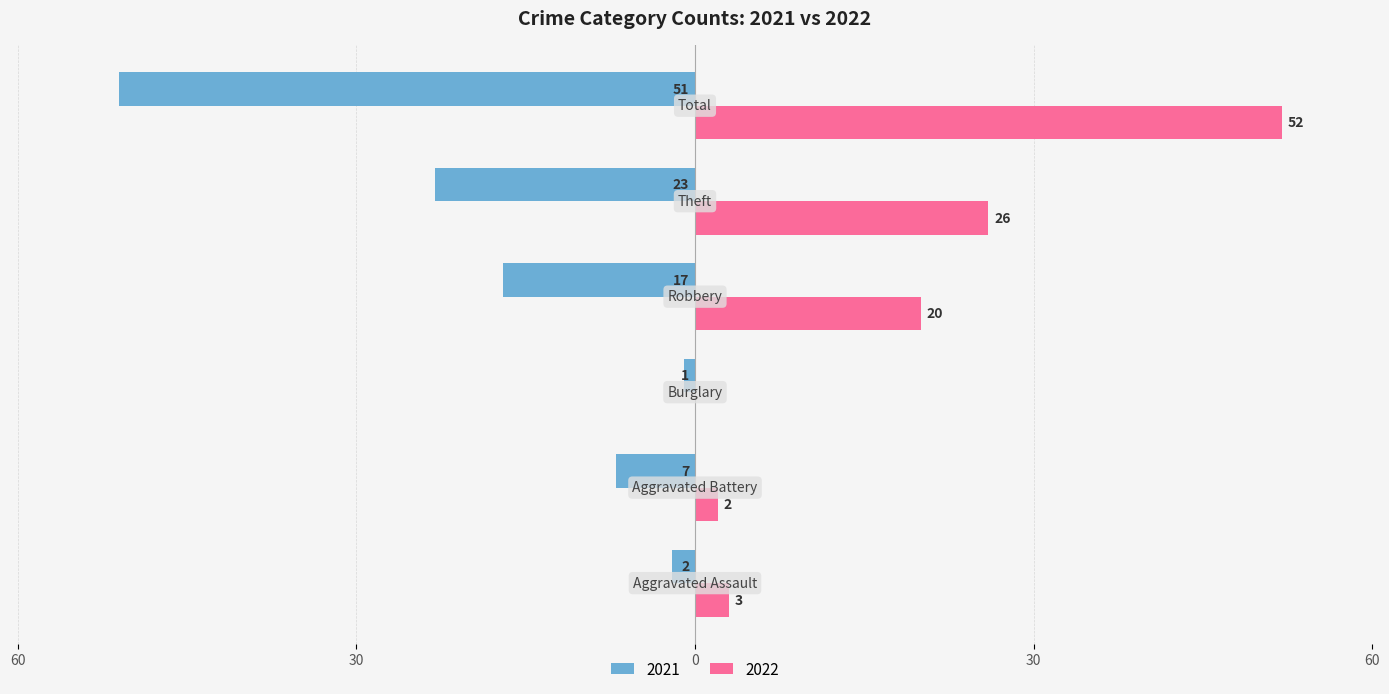

What are all the series names shown in the legend?

2021, 2022